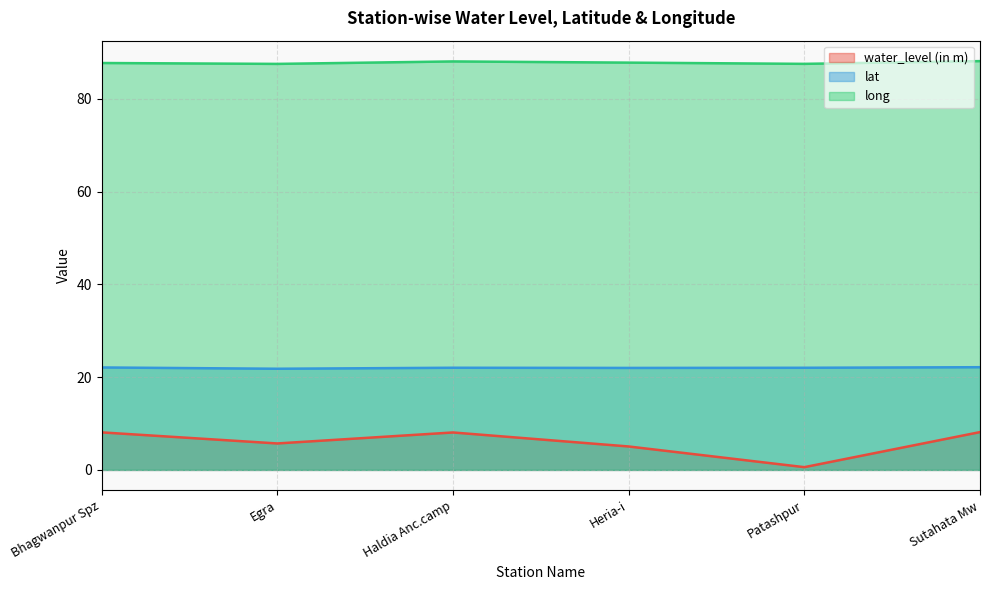

List the series in order of their peak value, lowest first.

water_level (in m), lat, long